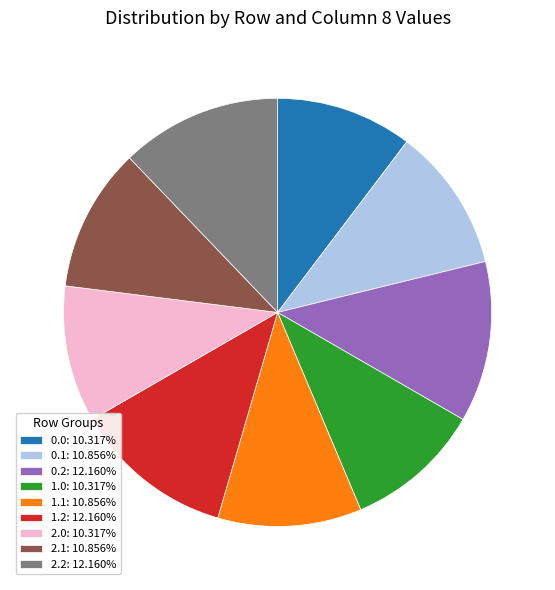

True or false: 1.1 accounts for 11% of the total.

True